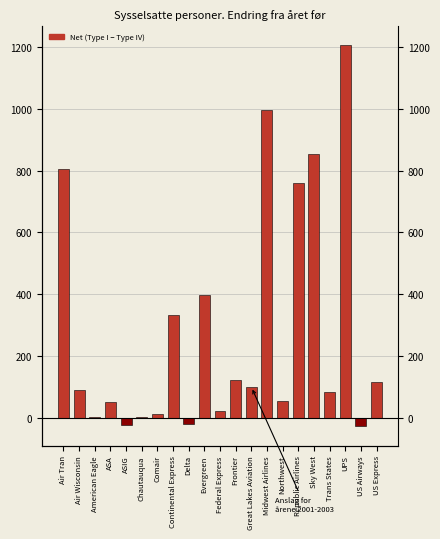

Which category has the highest value across all series?

UPS